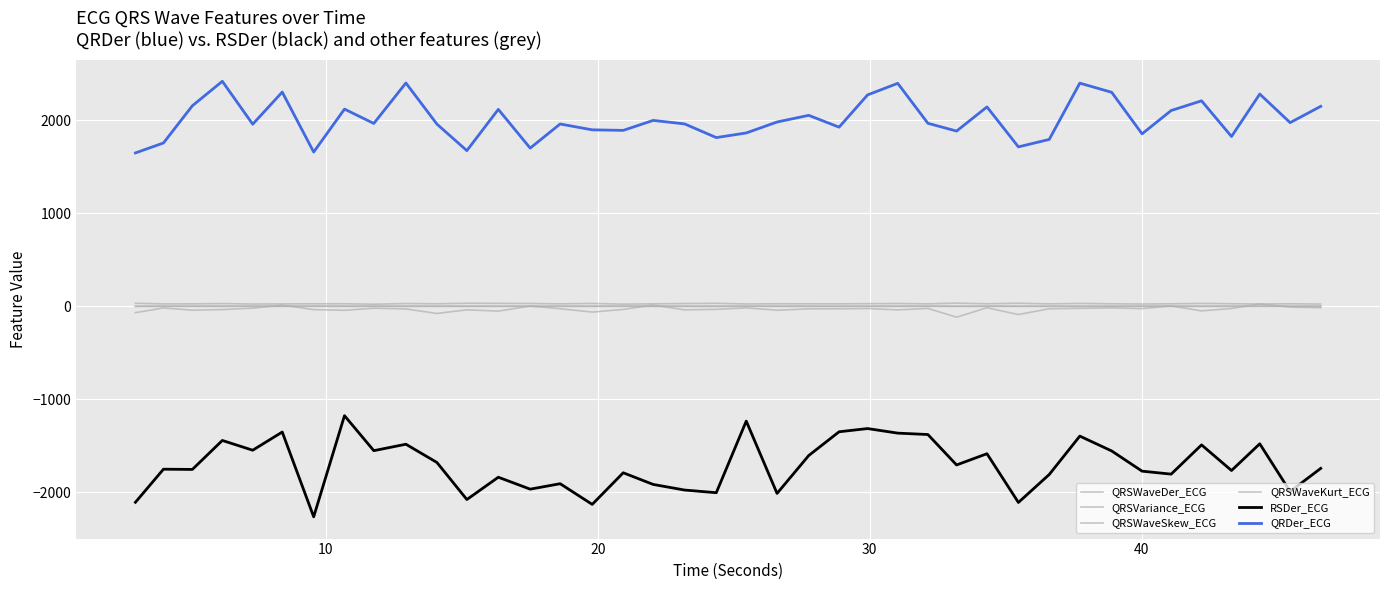

Is this an area chart (filled region under the line)?

No